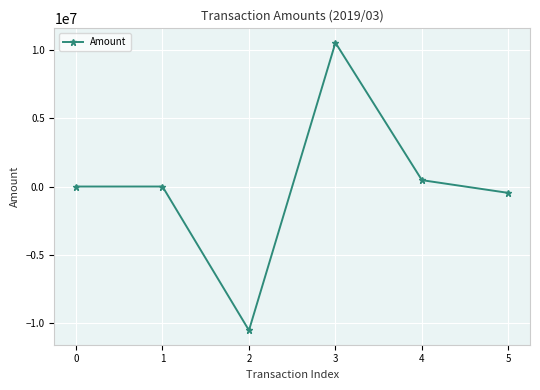

Is it true that the value at 4 is 465944.6?

True